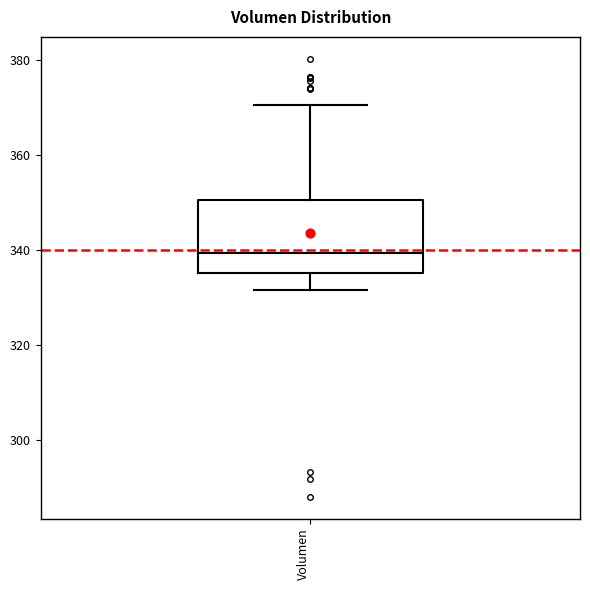

Transcribe this box plot: give where the median line is, the range the box spans, and where the two whiskers end, as read against the y-axis. The values are not printed on the chart, so give them approximately, as read against the axis.

median 340, box 336 to 350, whiskers 332 to 370